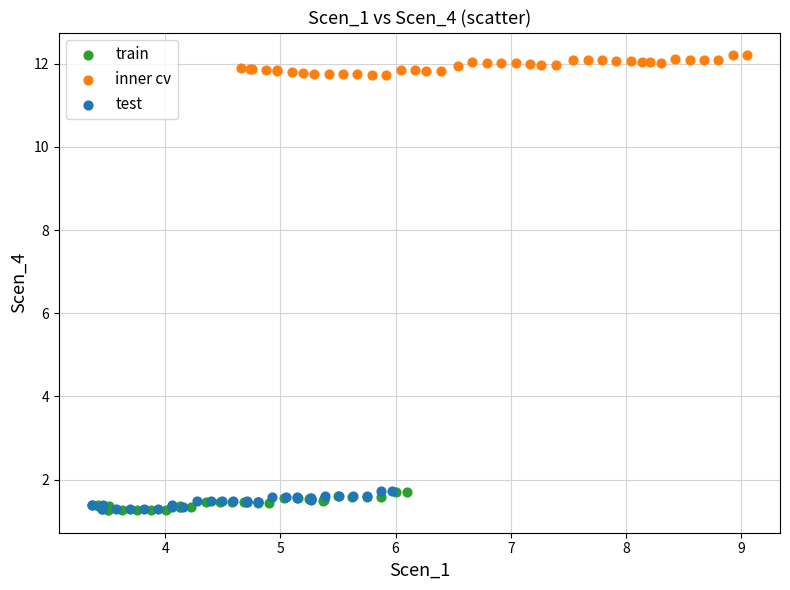

What are all the series names shown in the legend?

train, inner cv, test